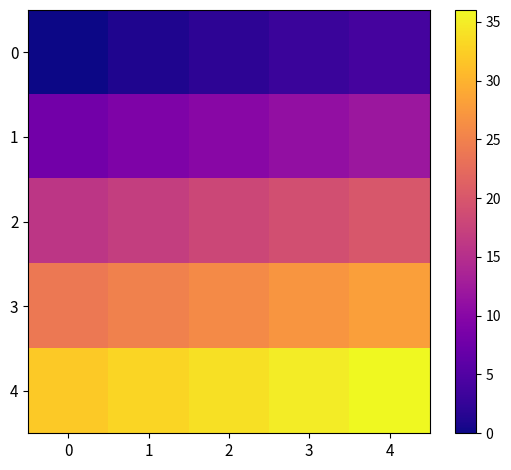

Which label corresponds to the largest value in the chart?

4